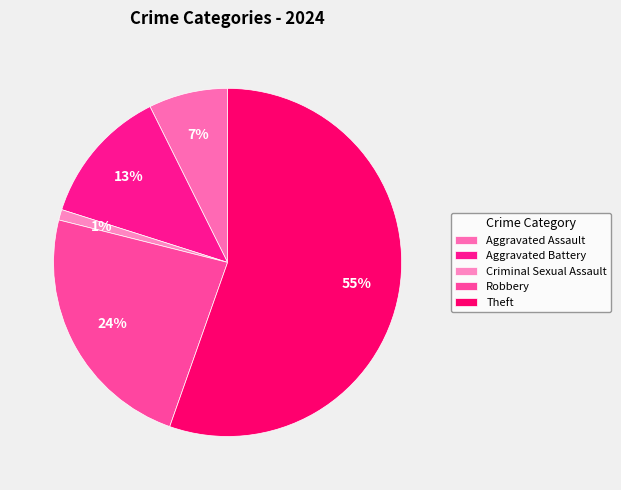

Which category has the smallest portion of the pie?

Criminal Sexual Assault